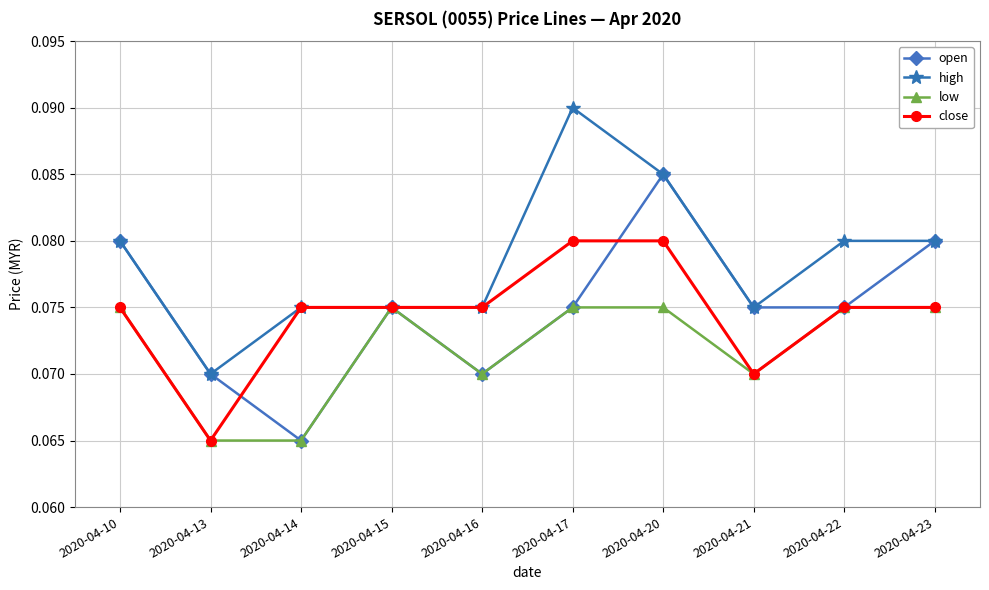

How many interior local peaks does the open series have?

2